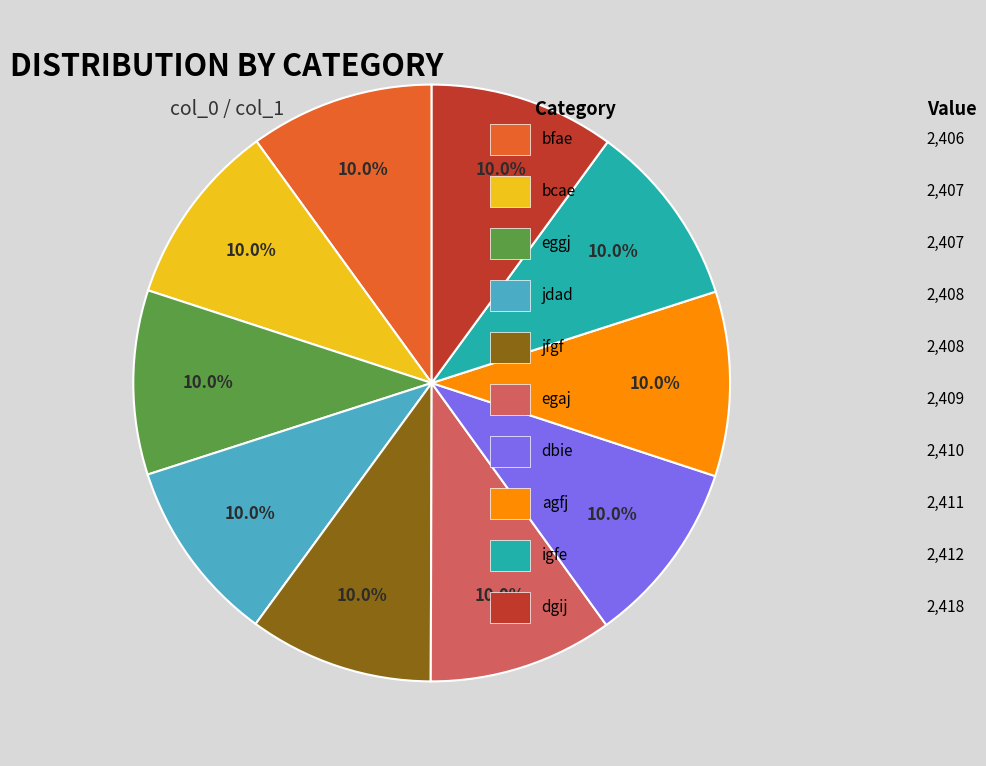

Is there any slice that represents more than half of the pie?

No